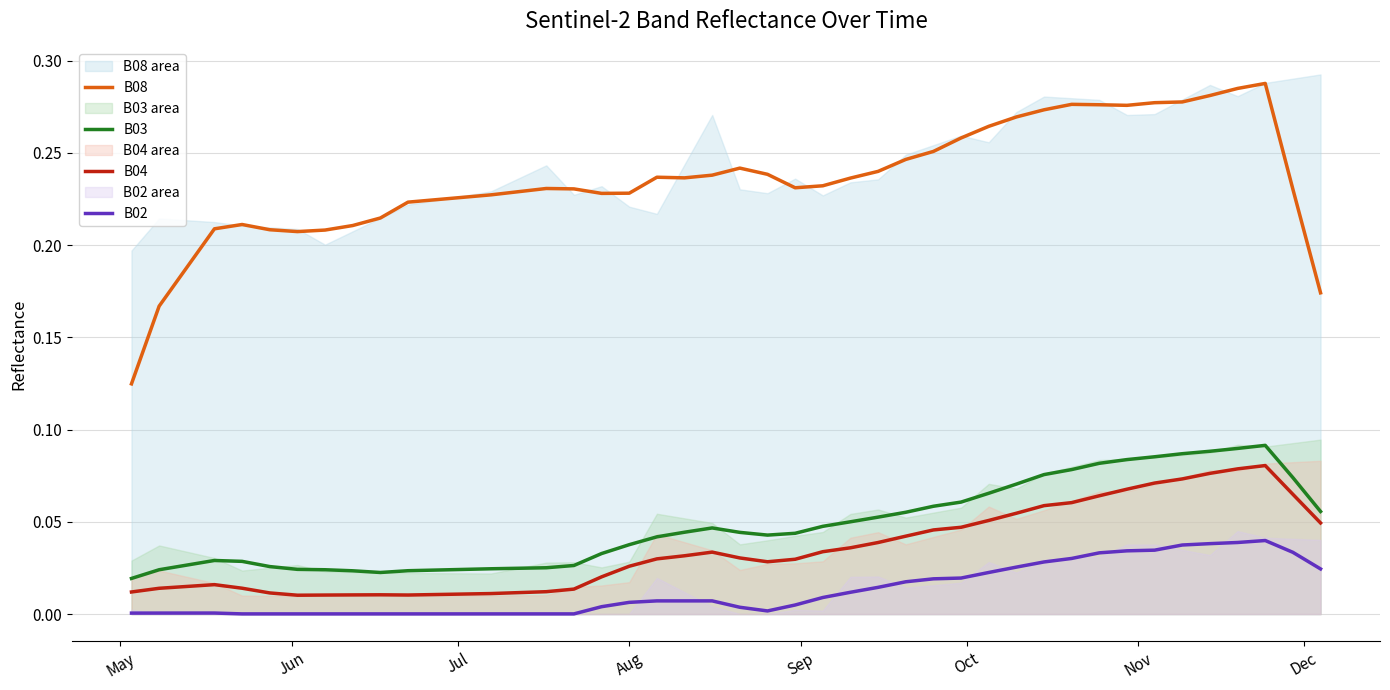

True or false: B04 and B02 cross at least once.

False